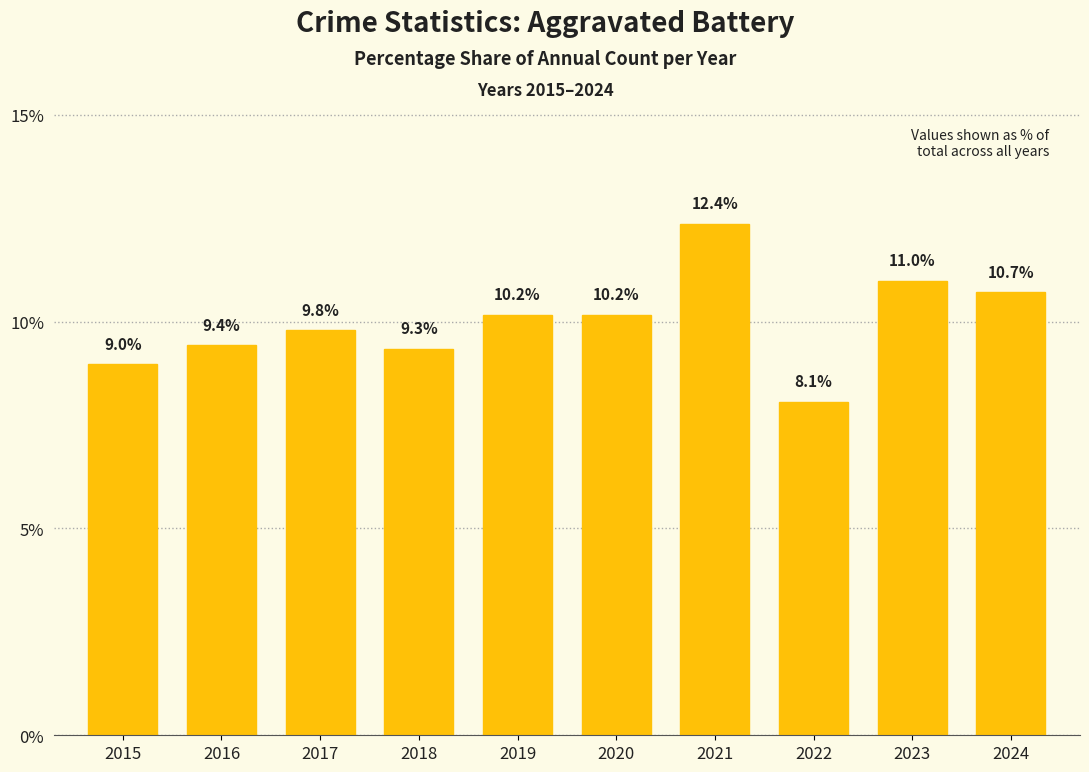

What is the ratio of the value at 2021 to the value at 2019?

1.2